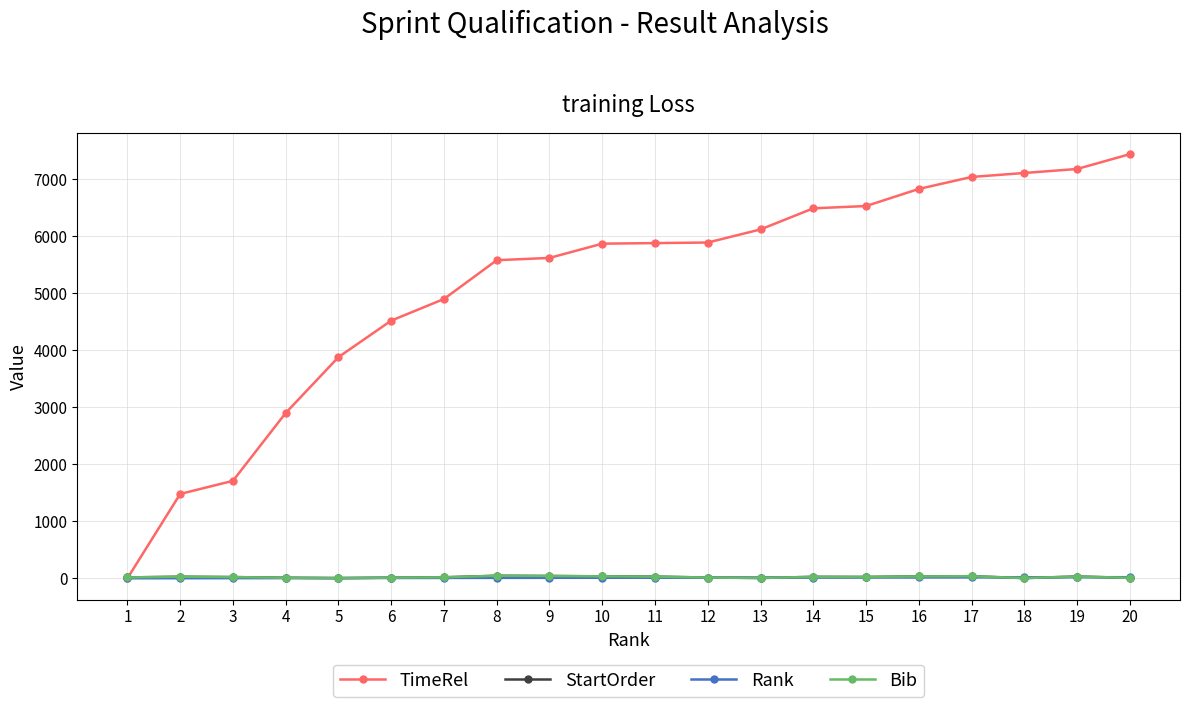

Reading left to right, list all the values displayed in this chart.

TimeRel: 1=0	2=1480	3=1710	4=2900	5=3880	6=4520	7=4900	8=5580	9=5620	10=5870	11=5880	12=5890	13=6120	14=6490	15=6530	16=6830	17=7040	18=7110	19=7180	20=7440
StartOrder: 1=16	2=28	3=22	4=10	5=3	6=12	7=18	8=45	9=41	10=35	11=30	12=14	13=6	14=26	15=24	16=34	17=37	18=4	19=32	20=8
Rank: 1=1	2=2	3=3	4=4	5=5	6=6	7=7	8=8	9=9	10=10	11=11	12=12	13=13	14=14	15=15	16=16	17=17	18=18	19=19	20=20
Bib: 1=16	2=28	3=22	4=10	5=3	6=12	7=18	8=45	9=41	10=35	11=30	12=14	13=6	14=26	15=24	16=34	17=37	18=4	19=32	20=8